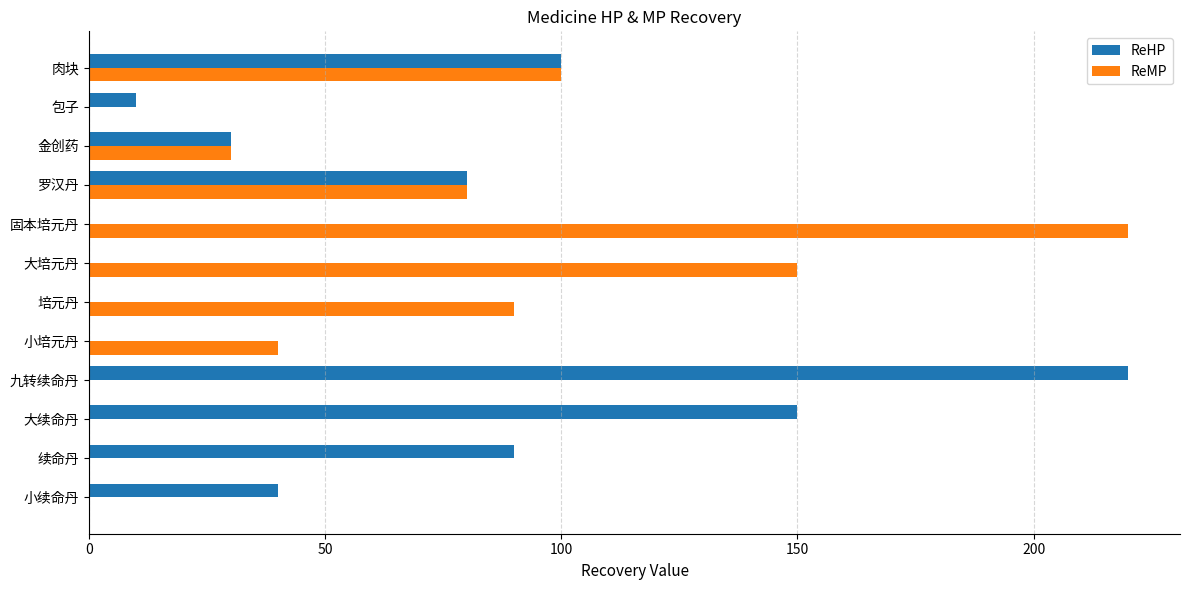

Is it true that ReMP equals 0 at 包子?

True